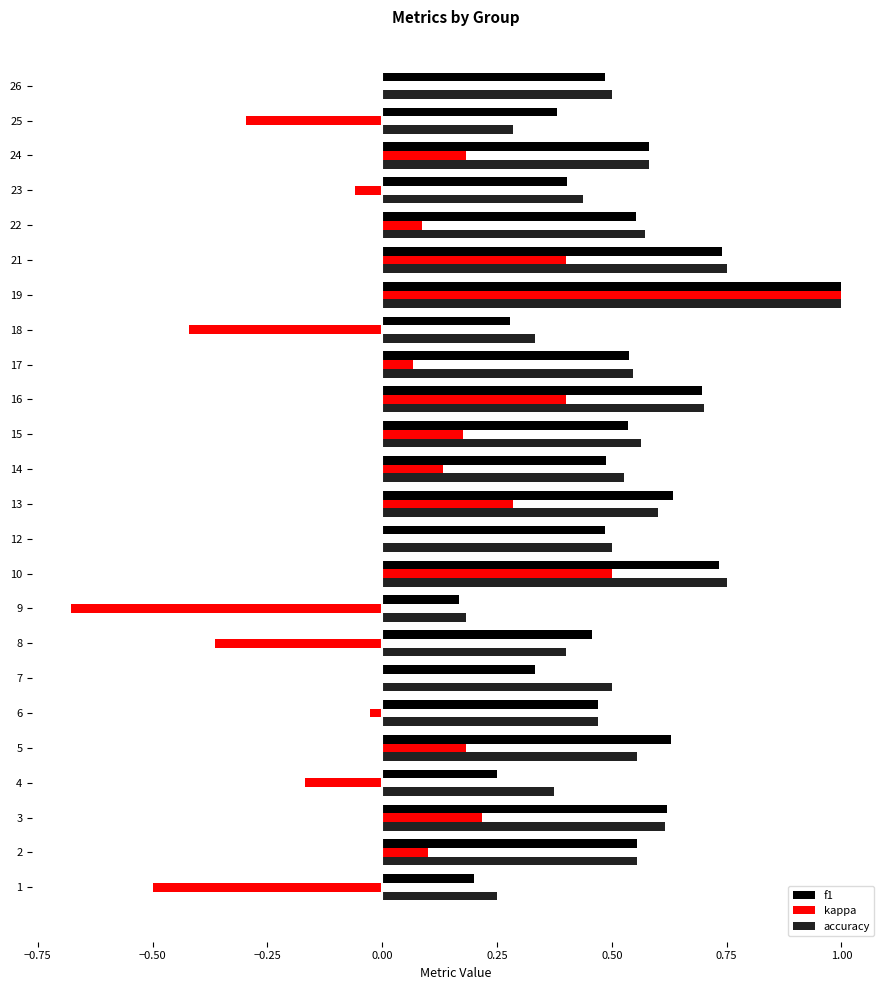

What is the sum of all accuracy values?

12.5